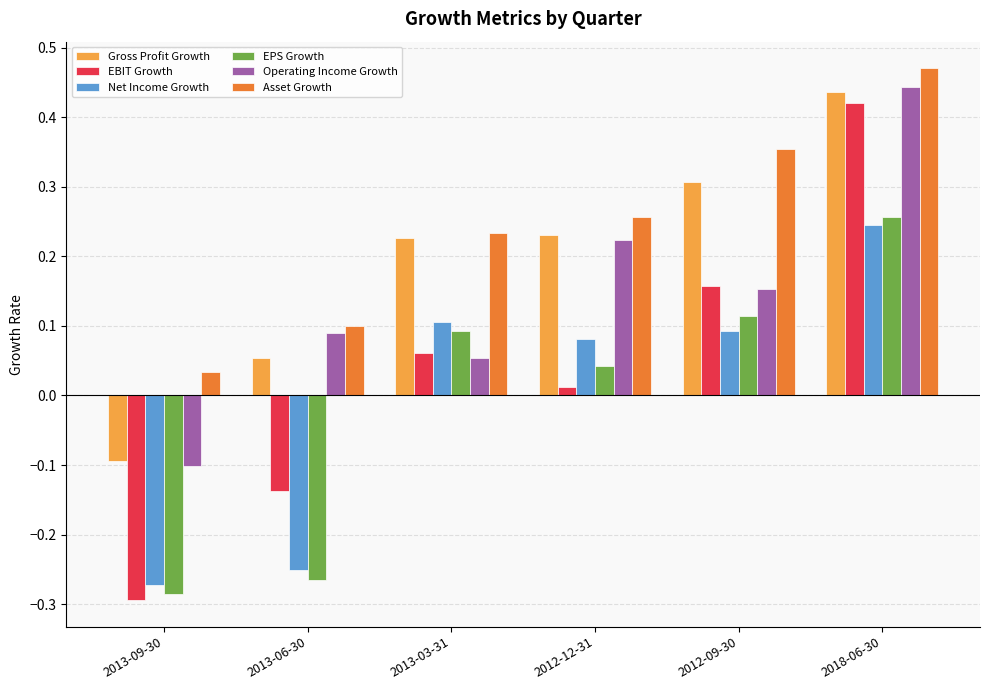

How many values in EBIT Growth are above zero?

4